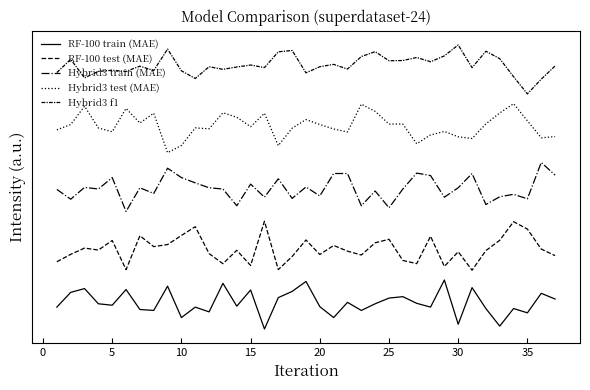

Does the chart display data point markers on the line(s)?

No